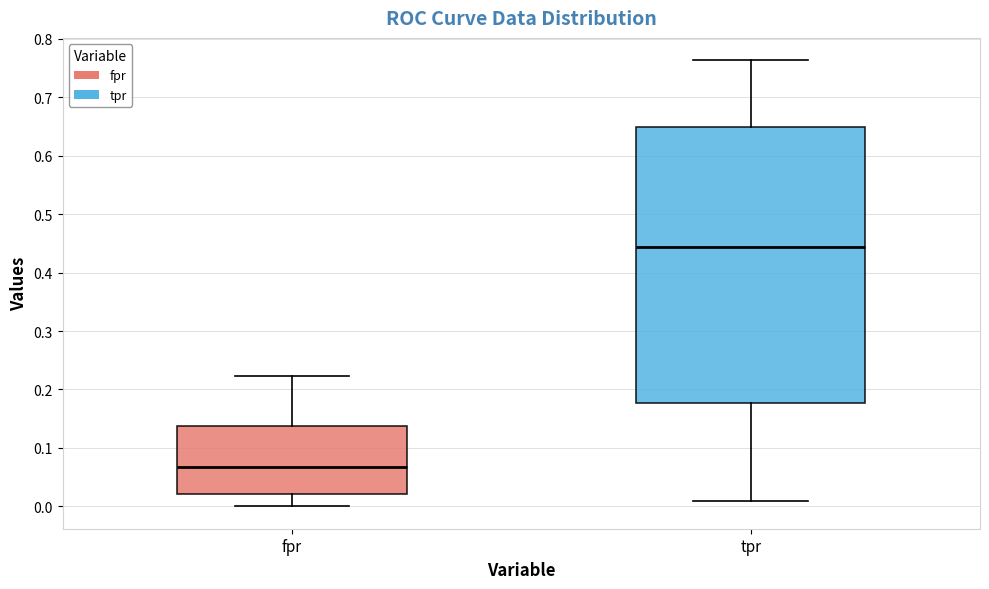

Where is the lower edge of the box for tpr on the y-axis? The values are not printed on the chart, so give them approximately, as read against the axis.

0.18